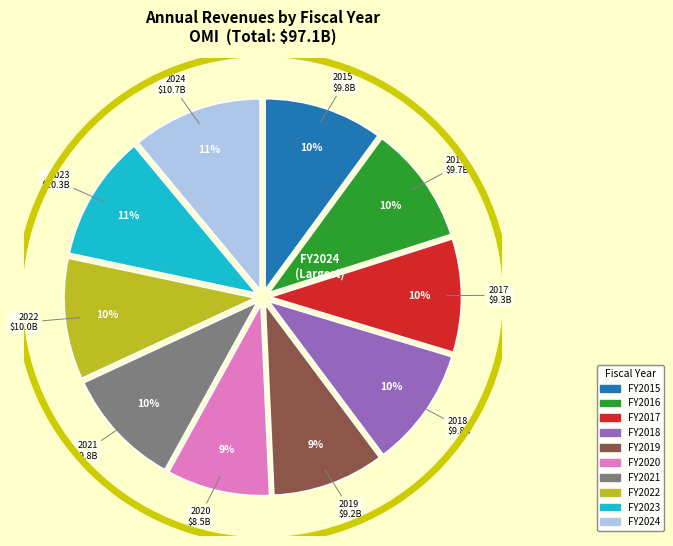

Is there a majority slice in this chart?

No